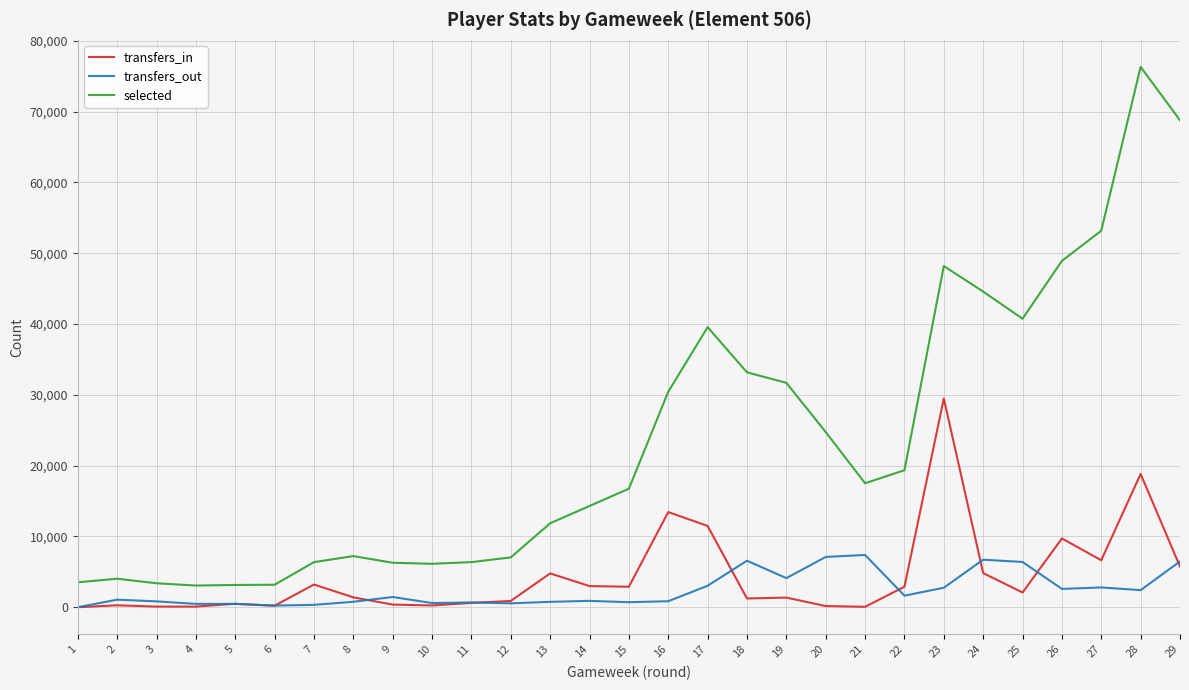

Is the value of transfers_in at 29 greater than the value of transfers_out at 11?

Yes